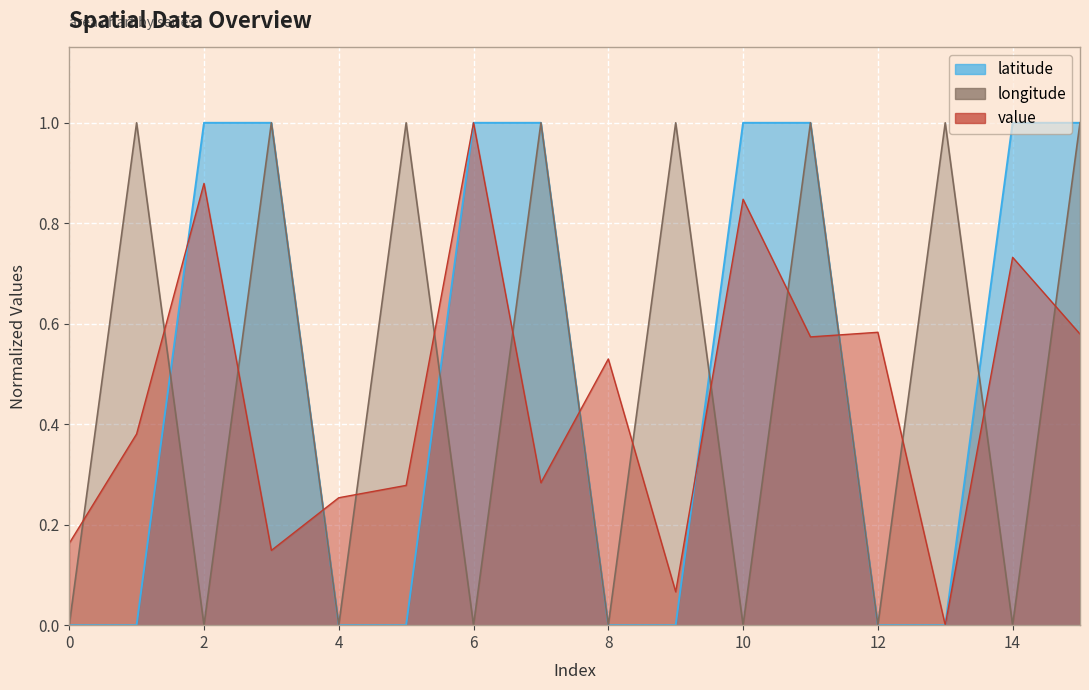

Does the chart display data point markers on the line(s)?

No